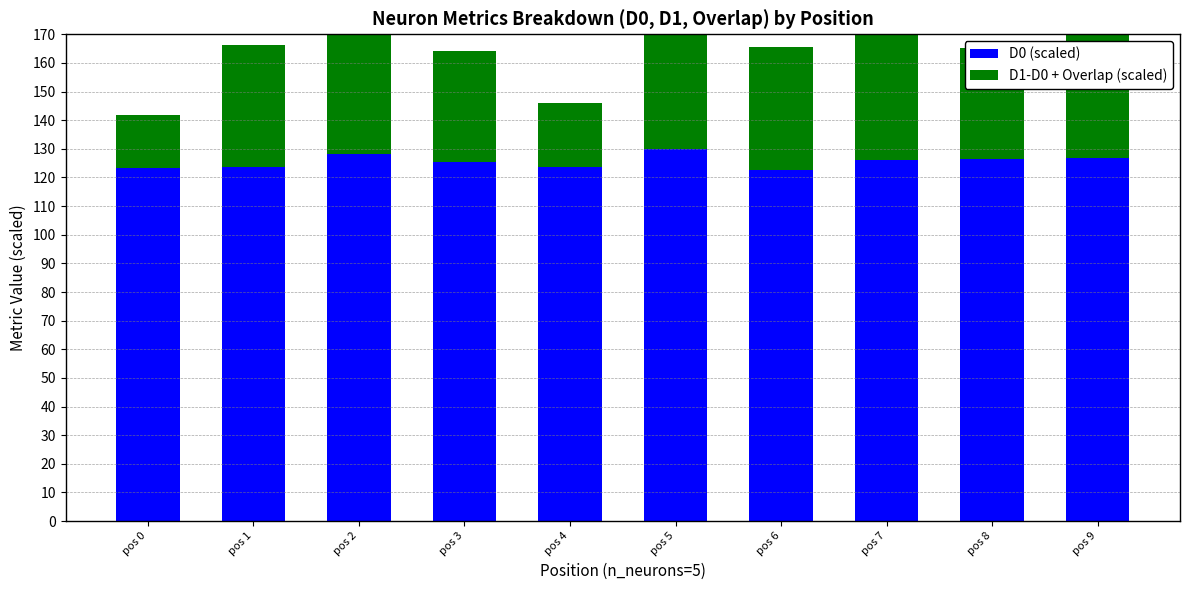

What is the difference between the second highest and second lowest values in the D1-D0 + Overlap (scaled) series?

25.1